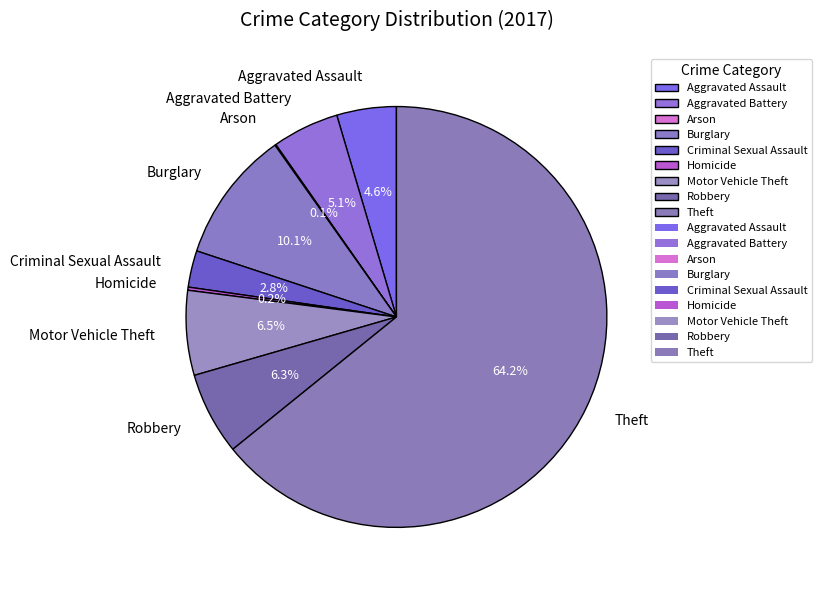

To the nearest percent, what portion does Robbery represent?

6%